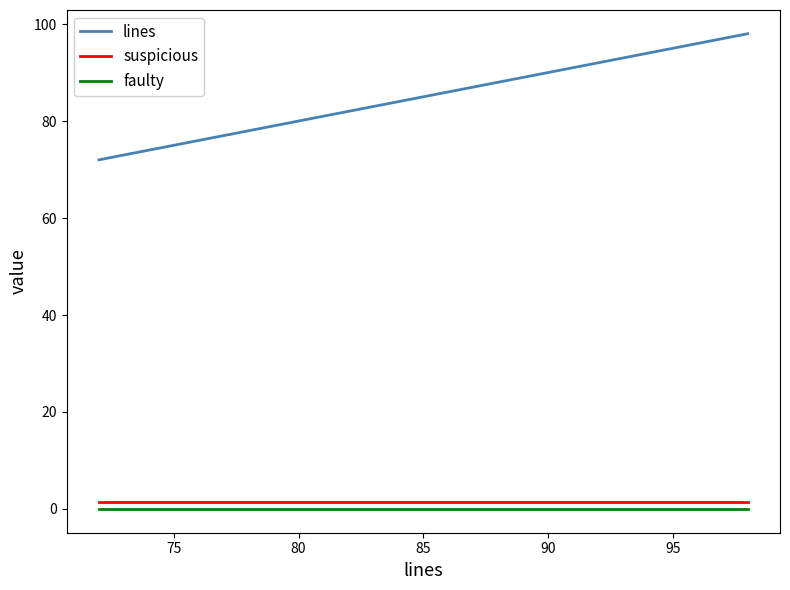

Which series has the widest spread of values?

lines